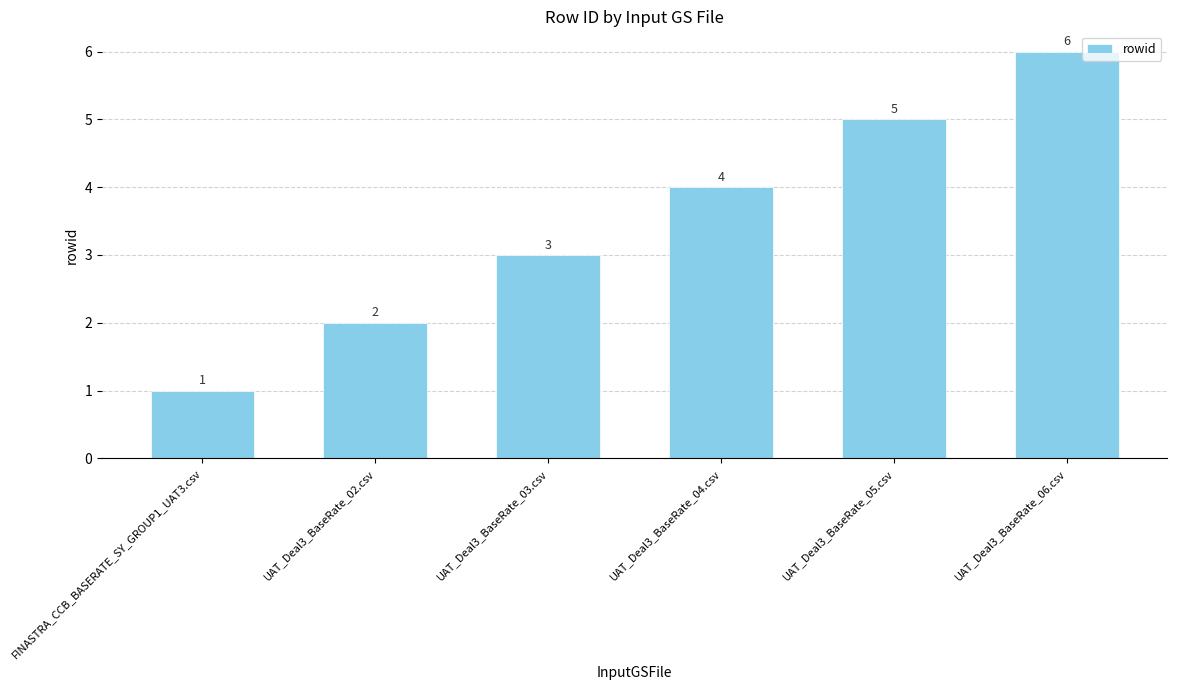

The value at UAT_Deal3_BaseRate_05.csv is 2. True or false?

False